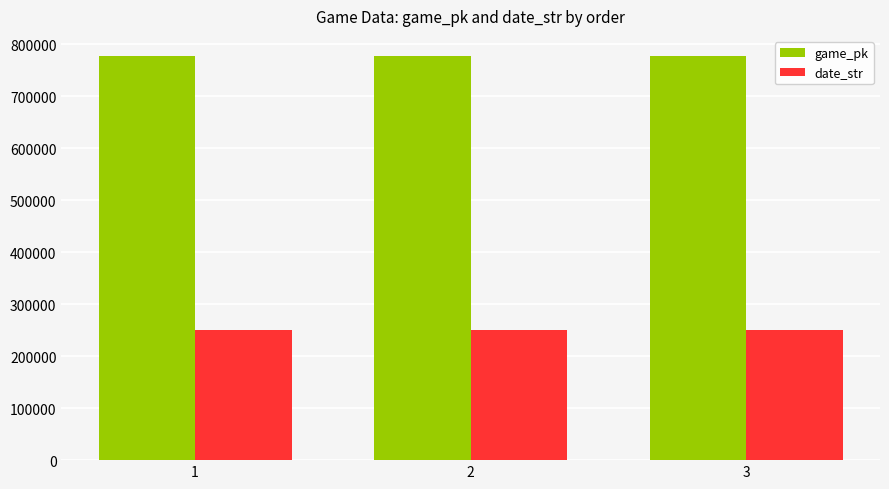

What is the average value of the game_pk series?

777185